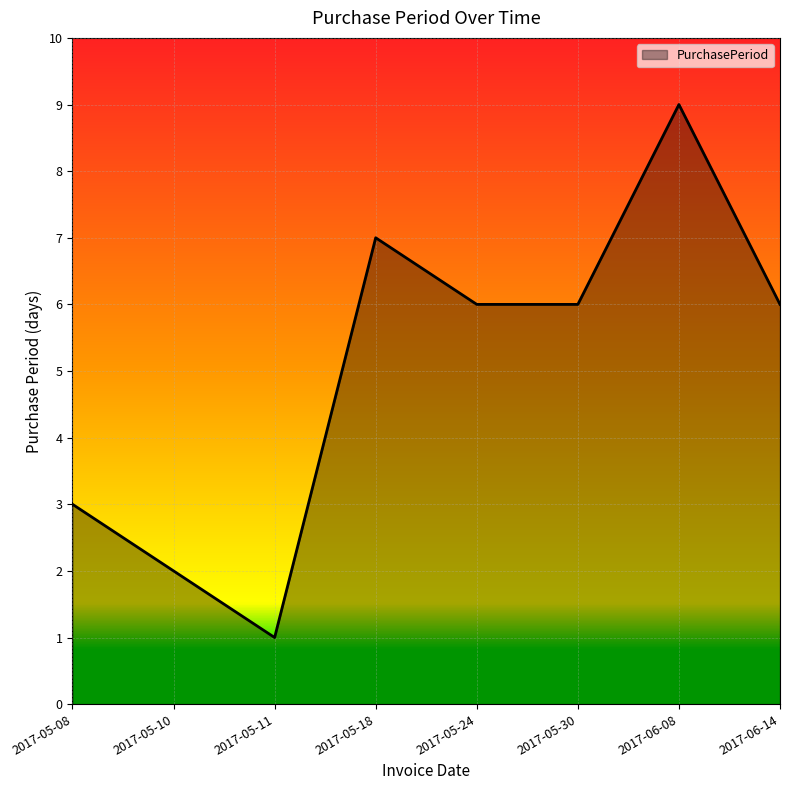

What is the change in value from 2017-05-11 to 2017-05-24?

+5